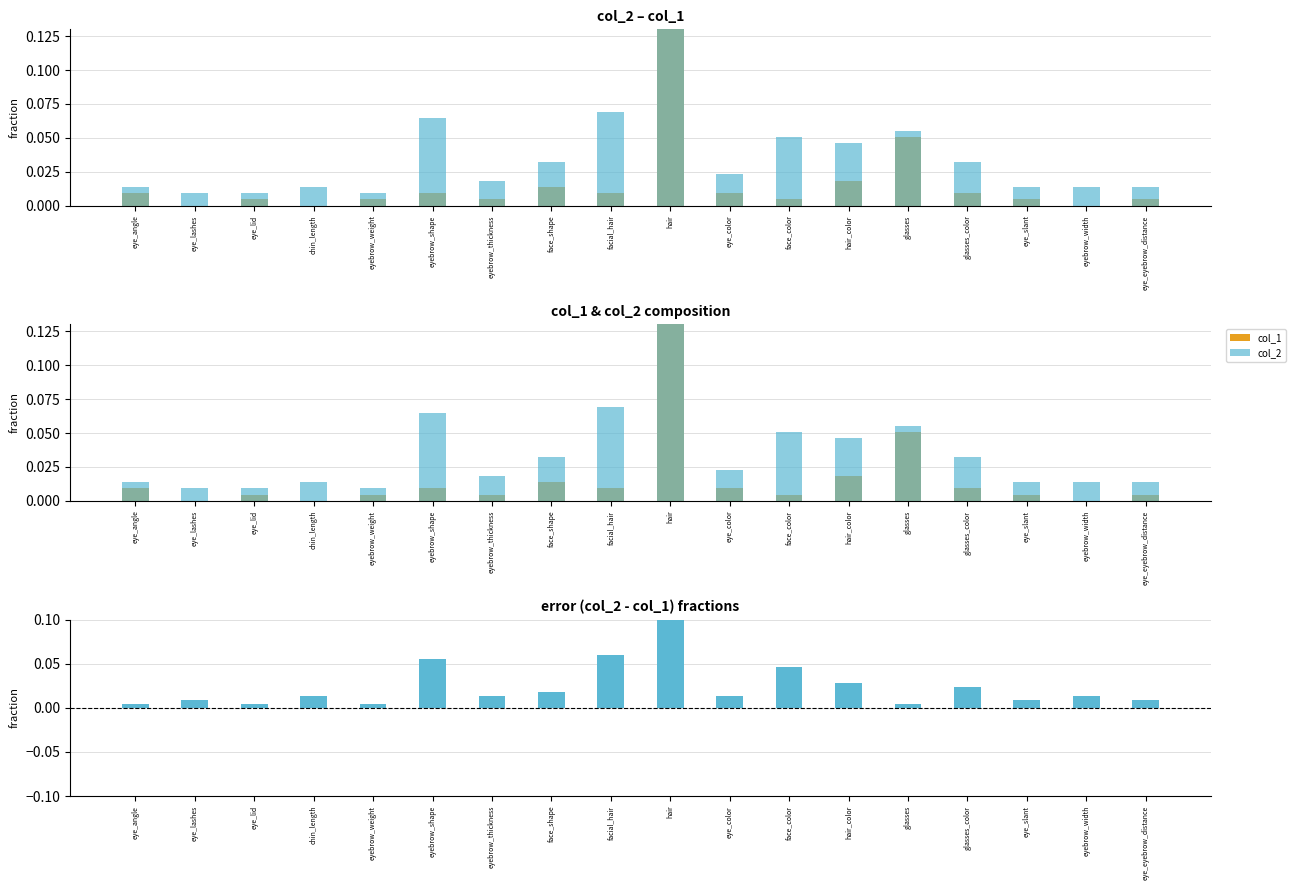

At which category does the chart reach its peak across all series?

hair